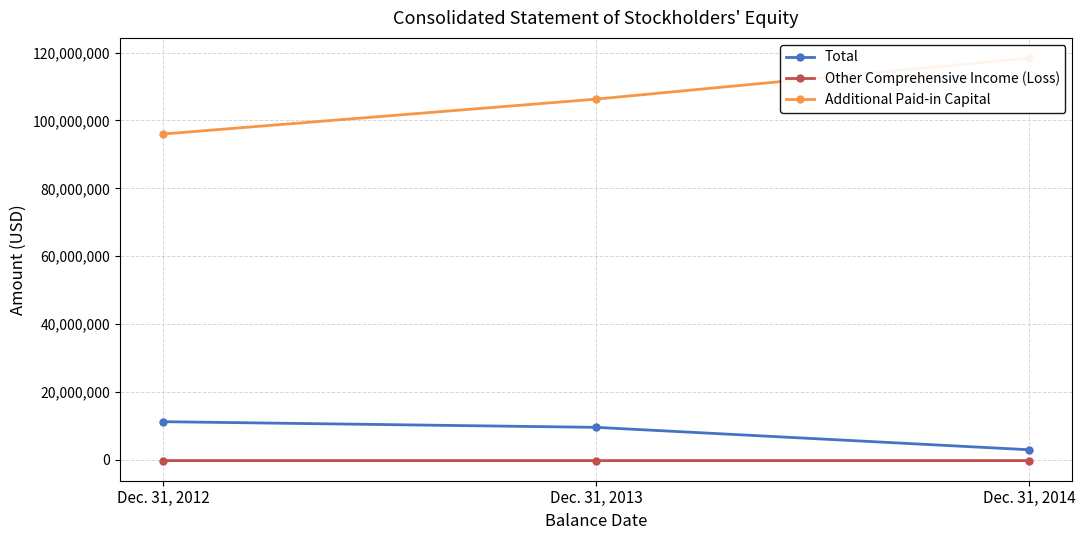

Between Dec. 31, 2012 and Dec. 31, 2014, which is larger?

Dec. 31, 2012